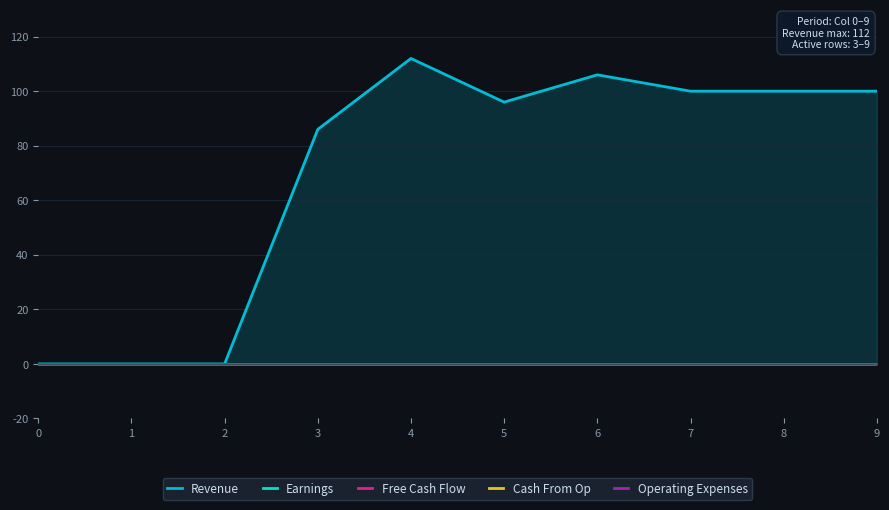

True or false: Cash From Op and Free Cash Flow cross at least once.

False